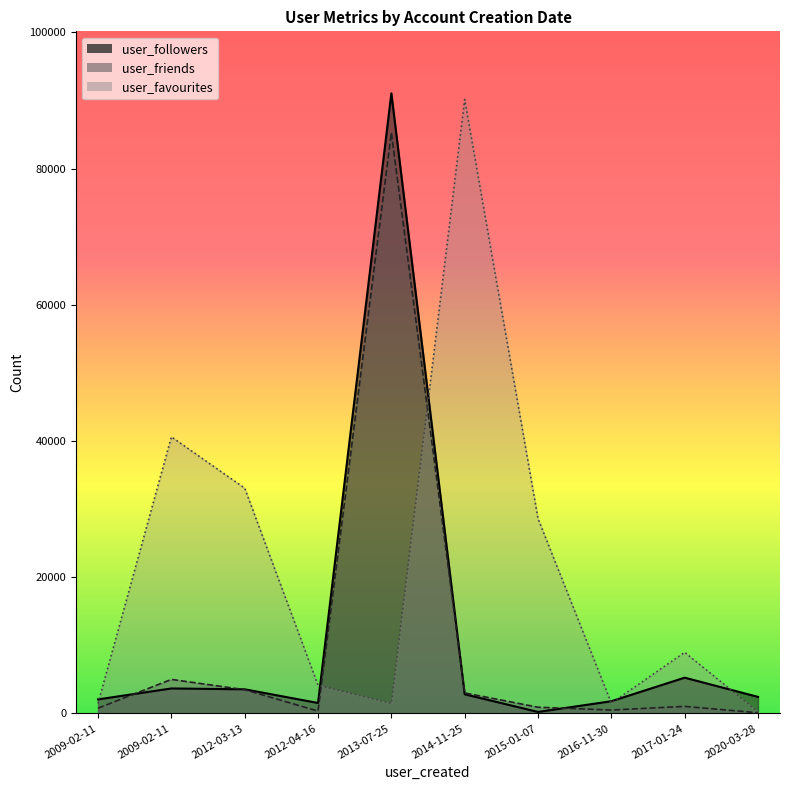

Which series has the largest range (max minus min)?

user_followers